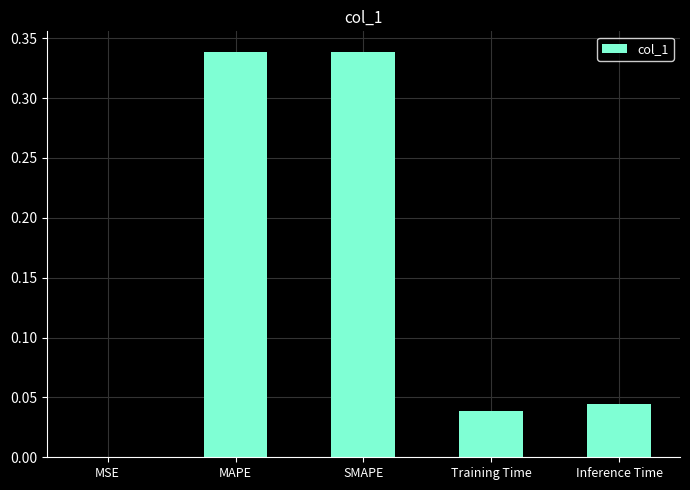

The value at Inference Time is 0.0. True or false?

True